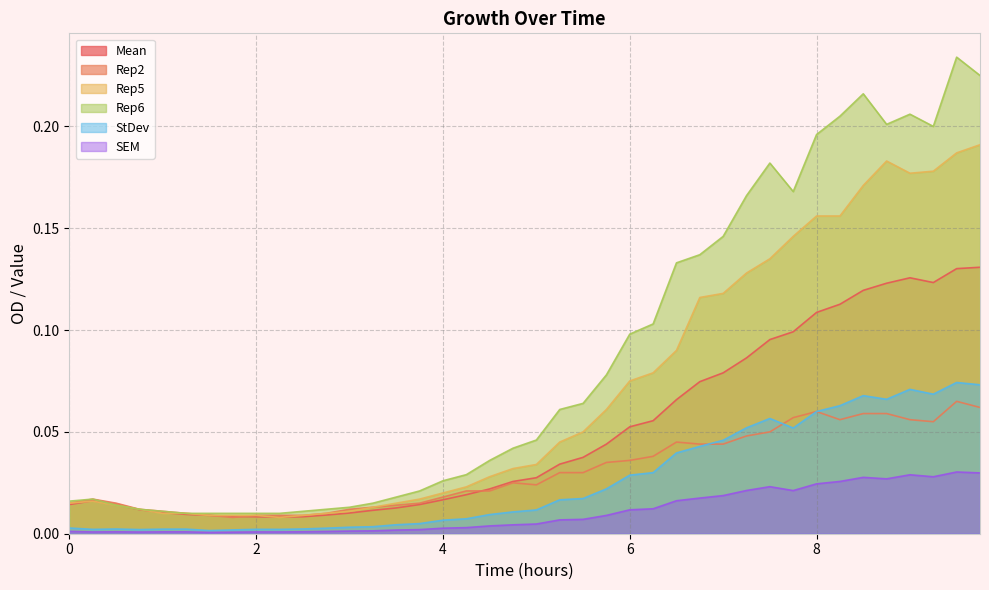

True or false: StDev and Mean intersect in this chart.

False